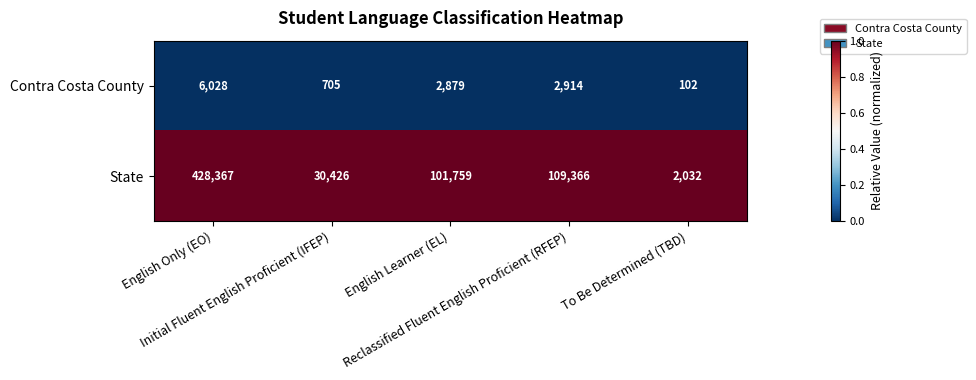

List the series in order of their peak value, lowest first.

Contra Costa County, State